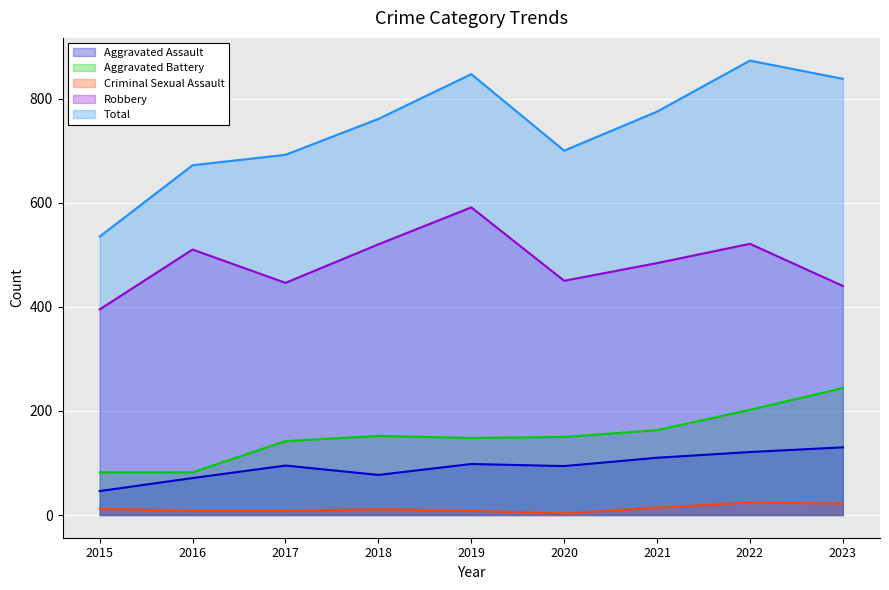

Reading left to right, extract all data points from this chart.

Aggravated Assault: 46	71	95	77	98	94	110	121	130
Aggravated Battery: 82	82	142	152	148	150	163	202	244
Criminal Sexual Assault: 12	8	8	11	8	3	14	24	22
Robbery: 395	510	446	520	591	450	484	521	440
Total: 535	672	692	761	847	700	775	873	838